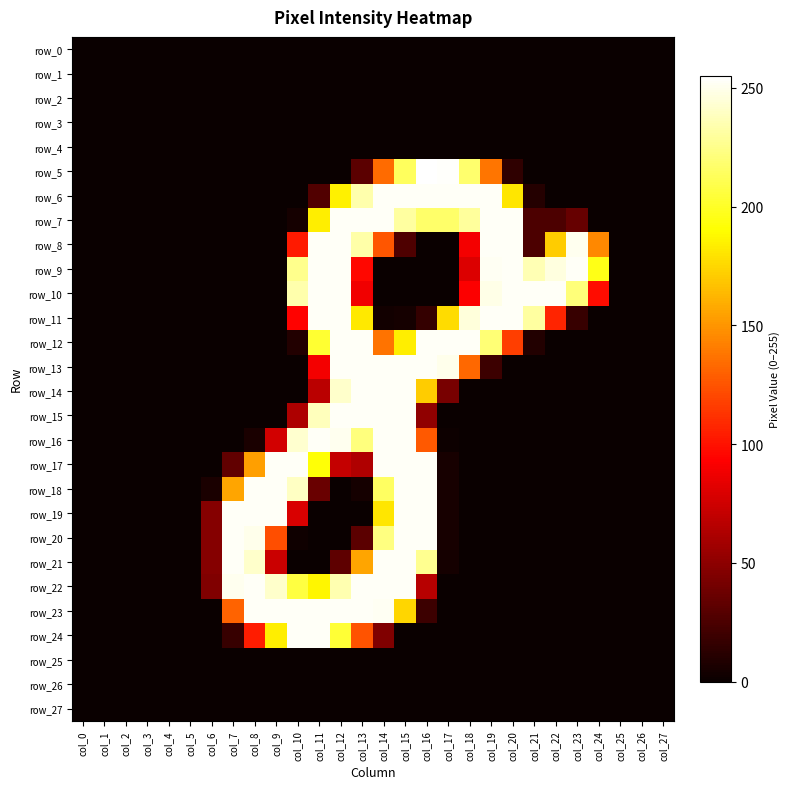

At which category is the sum across all series the highest?

col_15